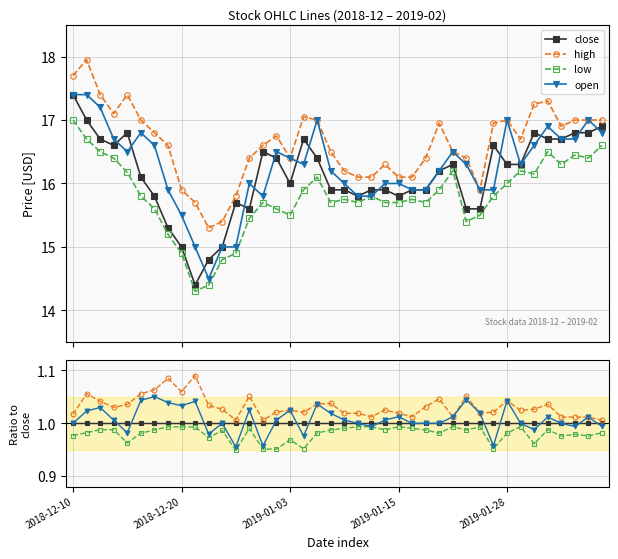

Between 12 and 28, which series saw the biggest shift?

open